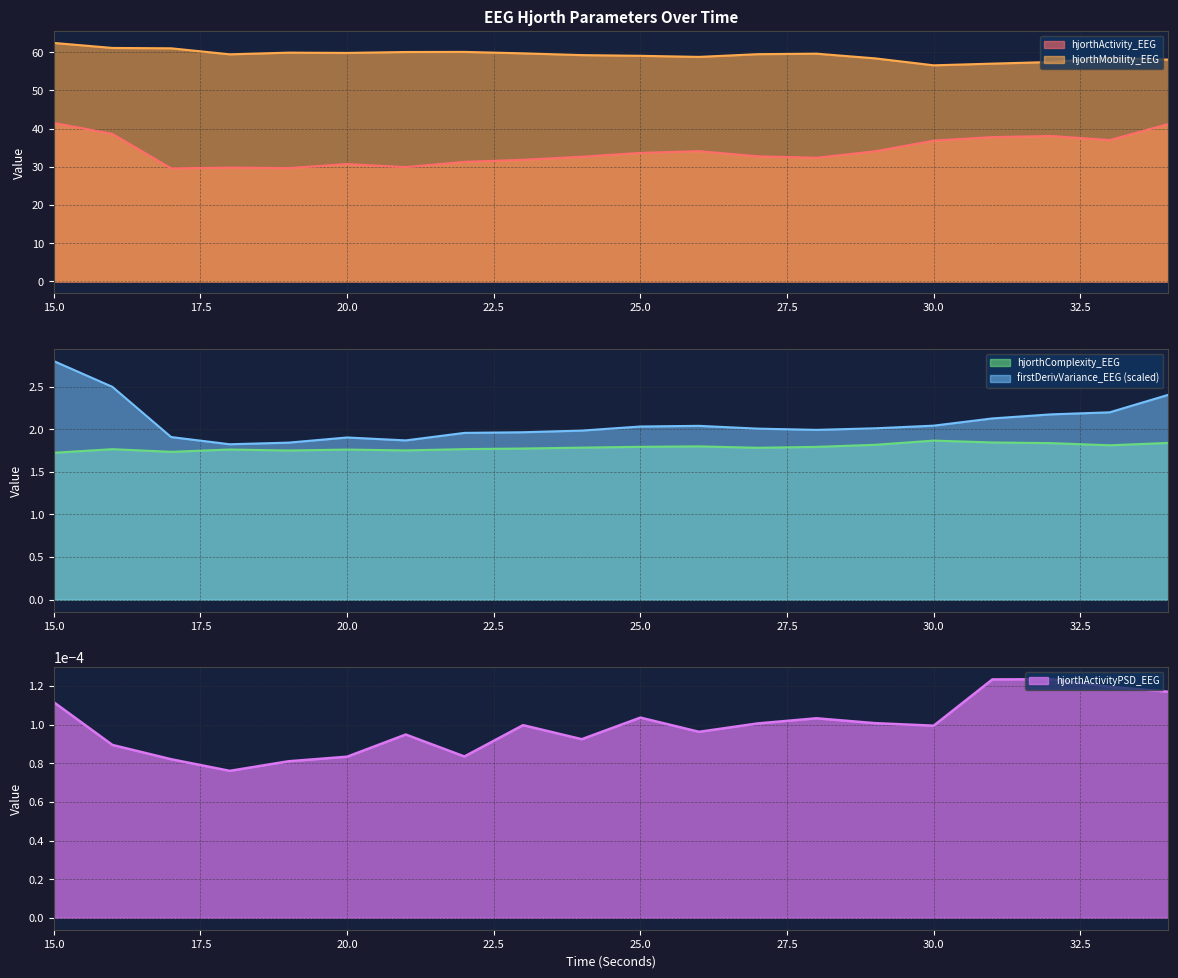

At 34, list the series in order from largest to smallest.

hjorthMobility_EEG, hjorthActivity_EEG, firstDerivVariance_EEG, hjorthComplexity_EEG, hjorthActivityPSD_EEG